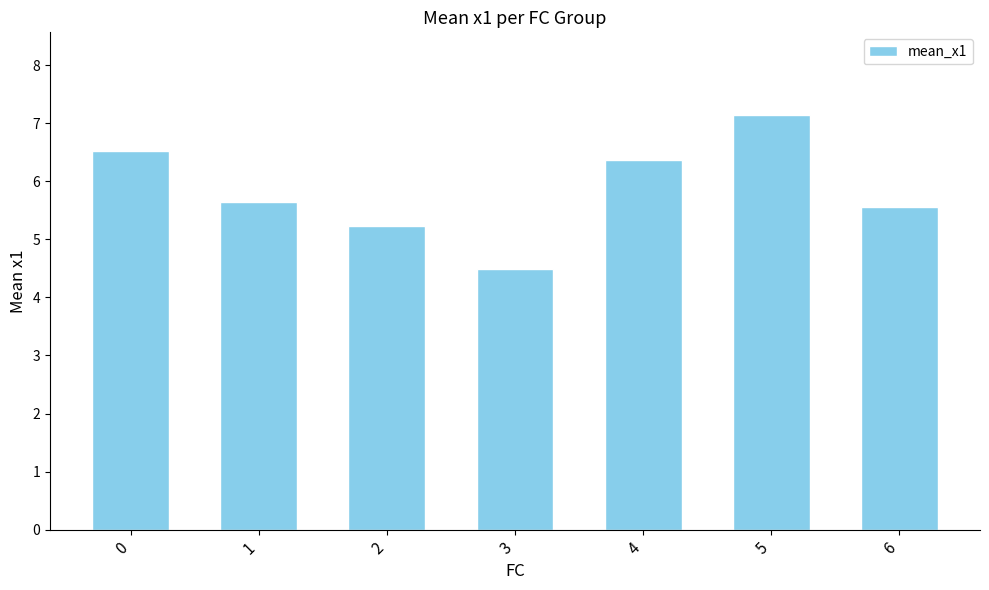

Rank the categories by value from lowest to highest.

3, 2, 6, 1, 4, 0, 5